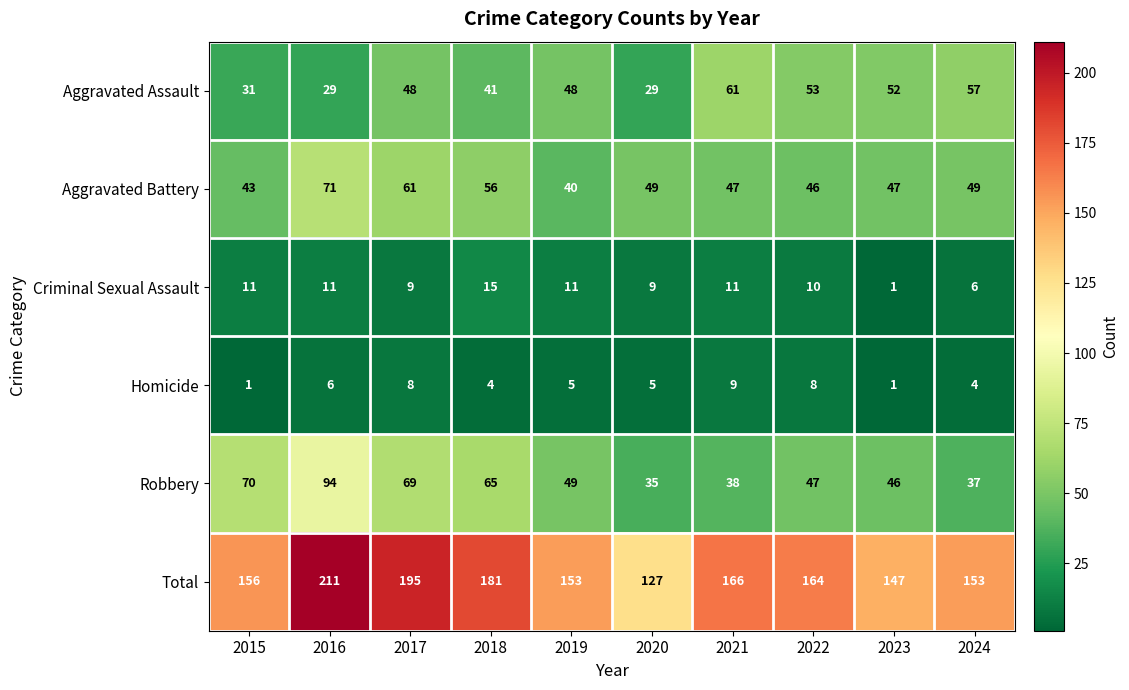

What is the difference between the highest and lowest values at 2020?

122